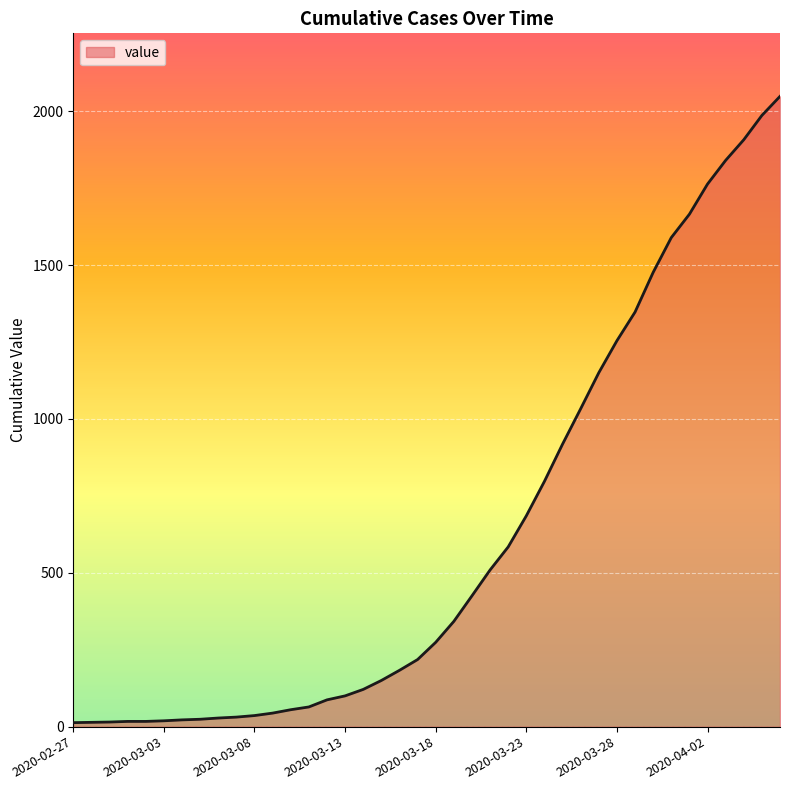

What is the greatest value displayed?

2048